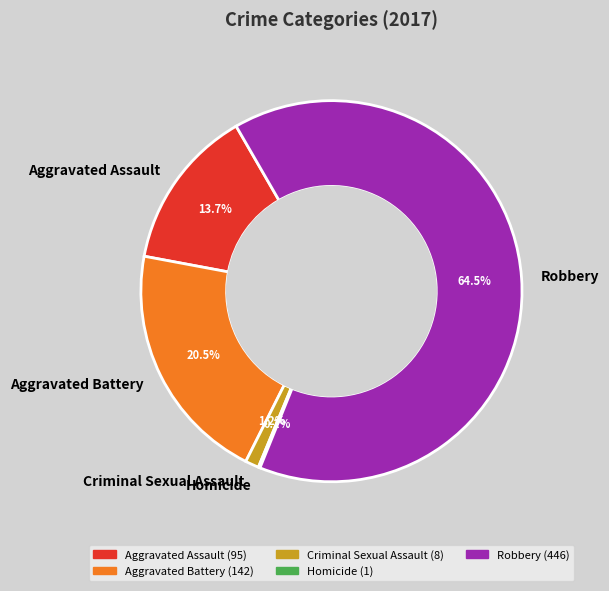

Does Aggravated Assault represent more than half of the total?

No